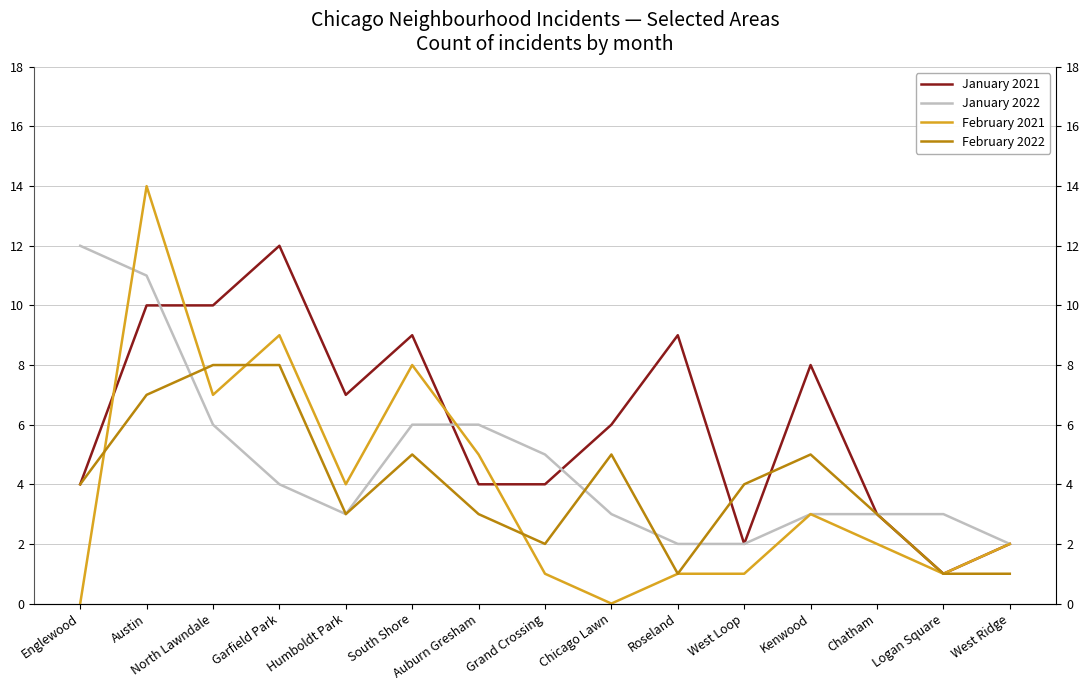

What is the value of the January 2022 point at the 13th from the left?

3